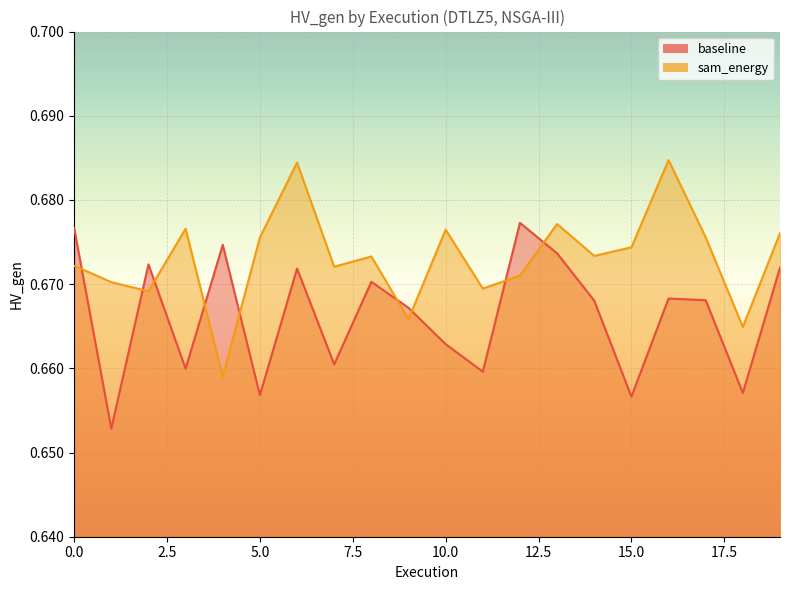

The sam_energy series shows 0.7 at 12. True or false?

True